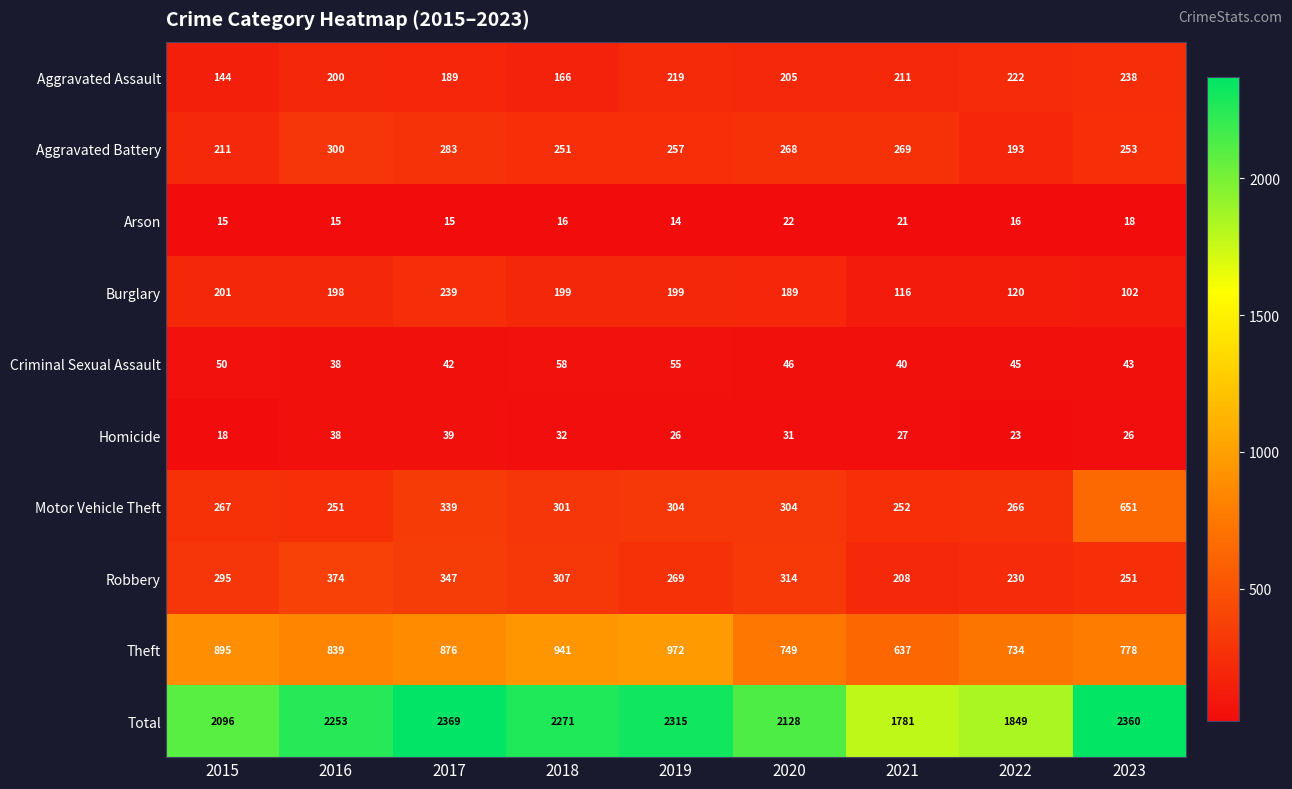

Read the Burglary value at 2017, to the nearest 10.

240